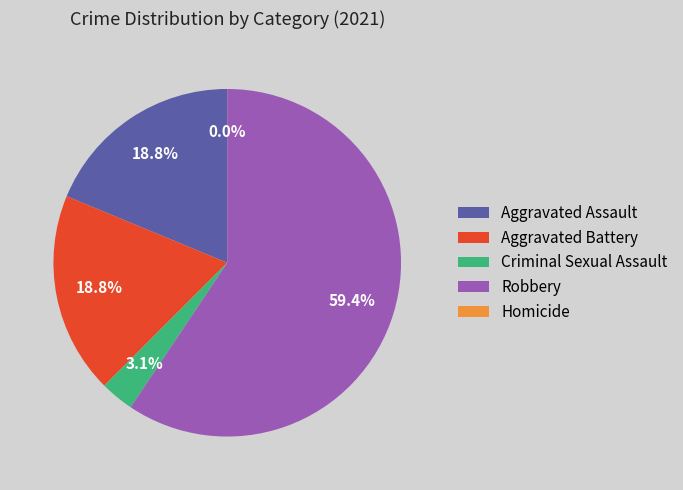

What is the smallest slice in the pie chart?

Homicide